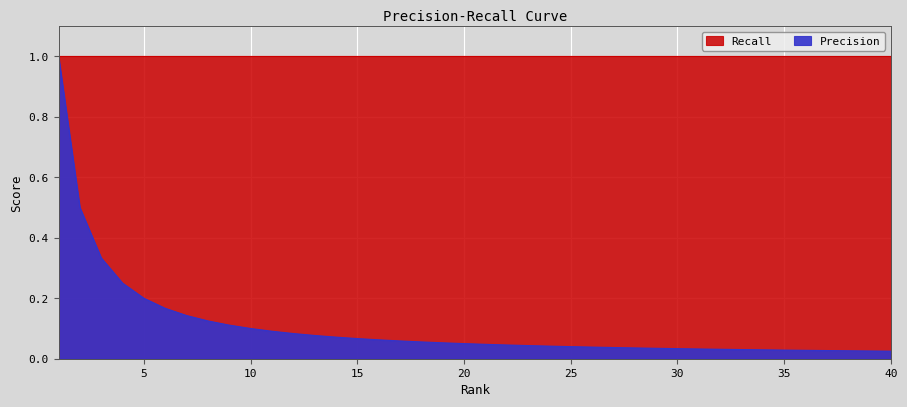

Where is the data nearest to the value 0?

40